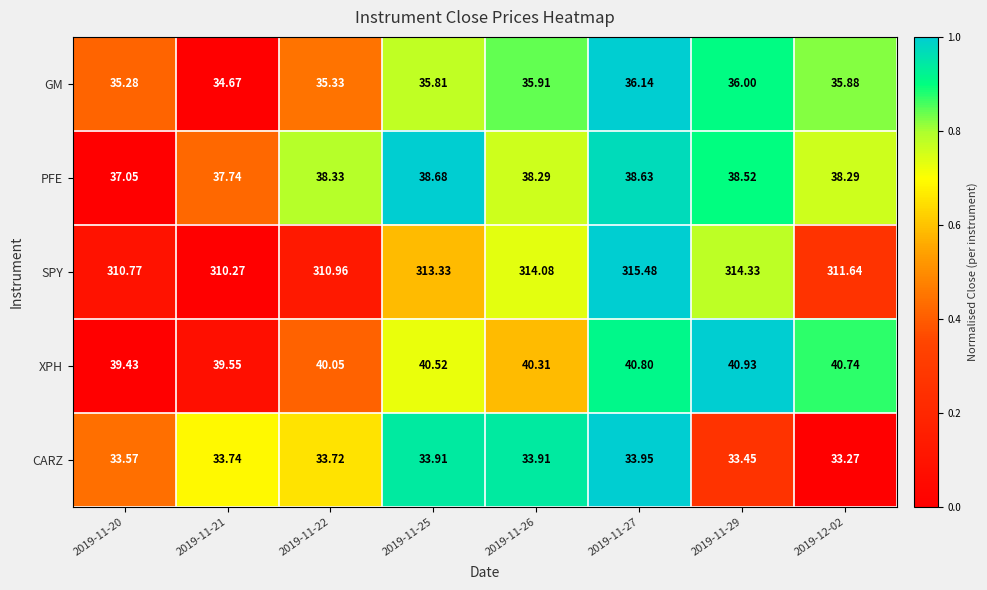

Which series changed the most between 2019-11-27 and 2019-11-29?

SPY